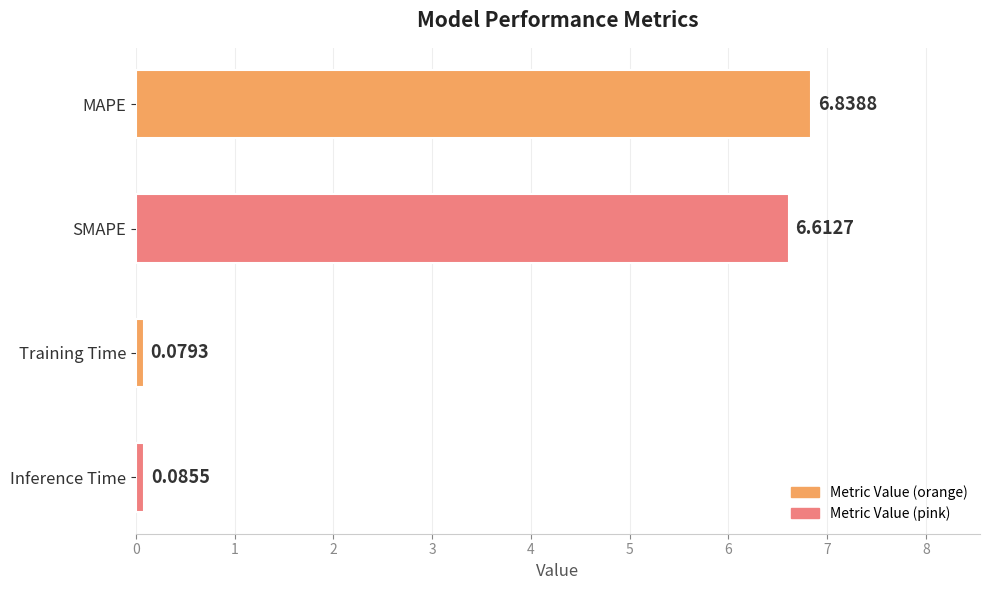

What is the difference between the second highest and minimum values?

6.5